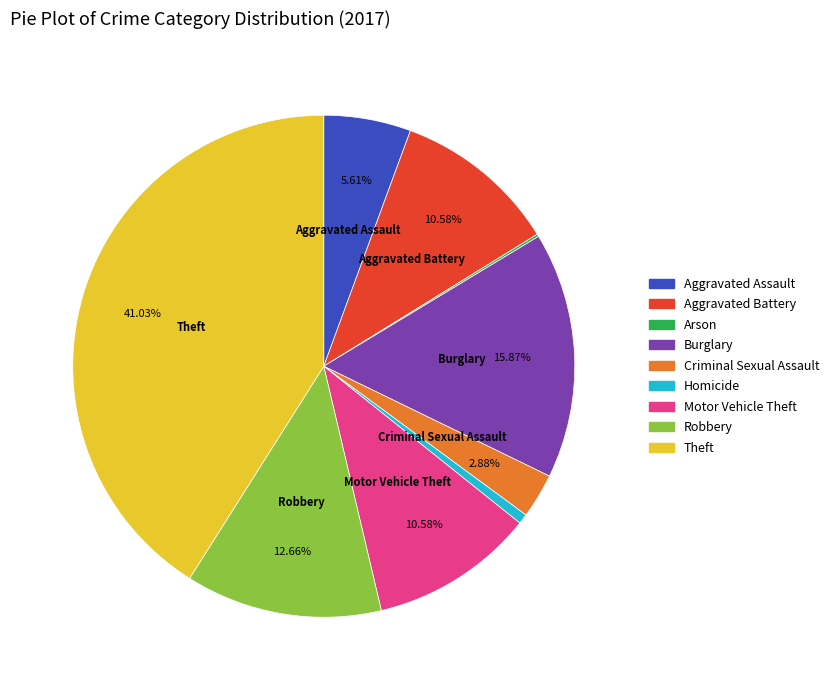

True or false: Criminal Sexual Assault accounts for 10% of the total.

False